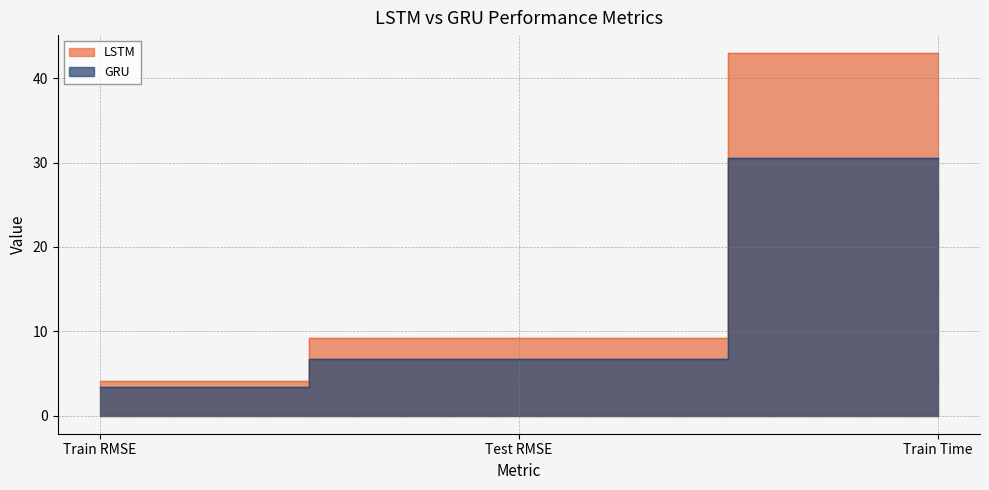

What is the label of the 1st point from the left?

Train RMSE